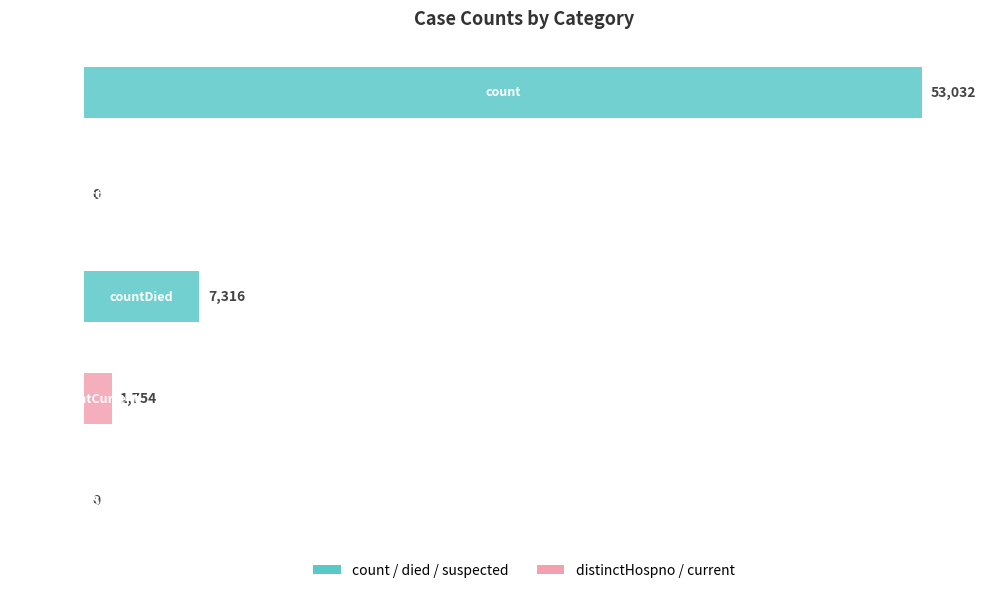

What is the sum of all values?

62102